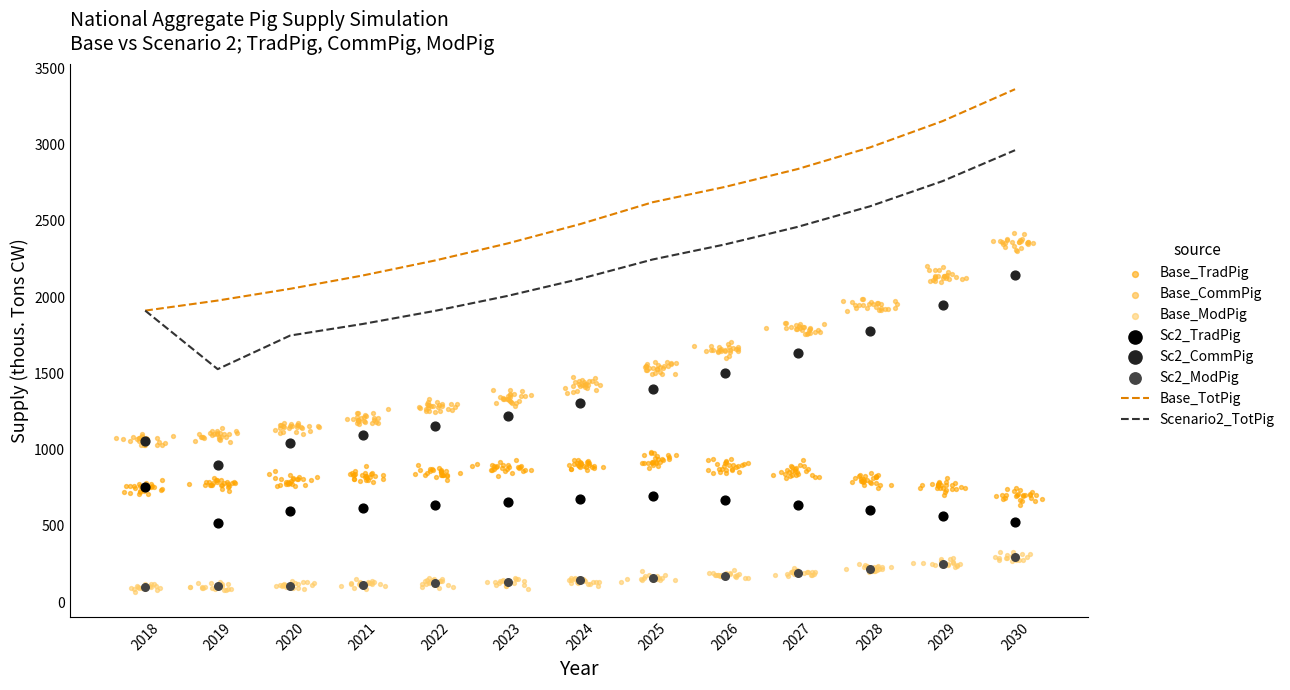

Is the value of Scenario3_TotPig at 2029 greater than the value of Base_TotPig at 2021?

No